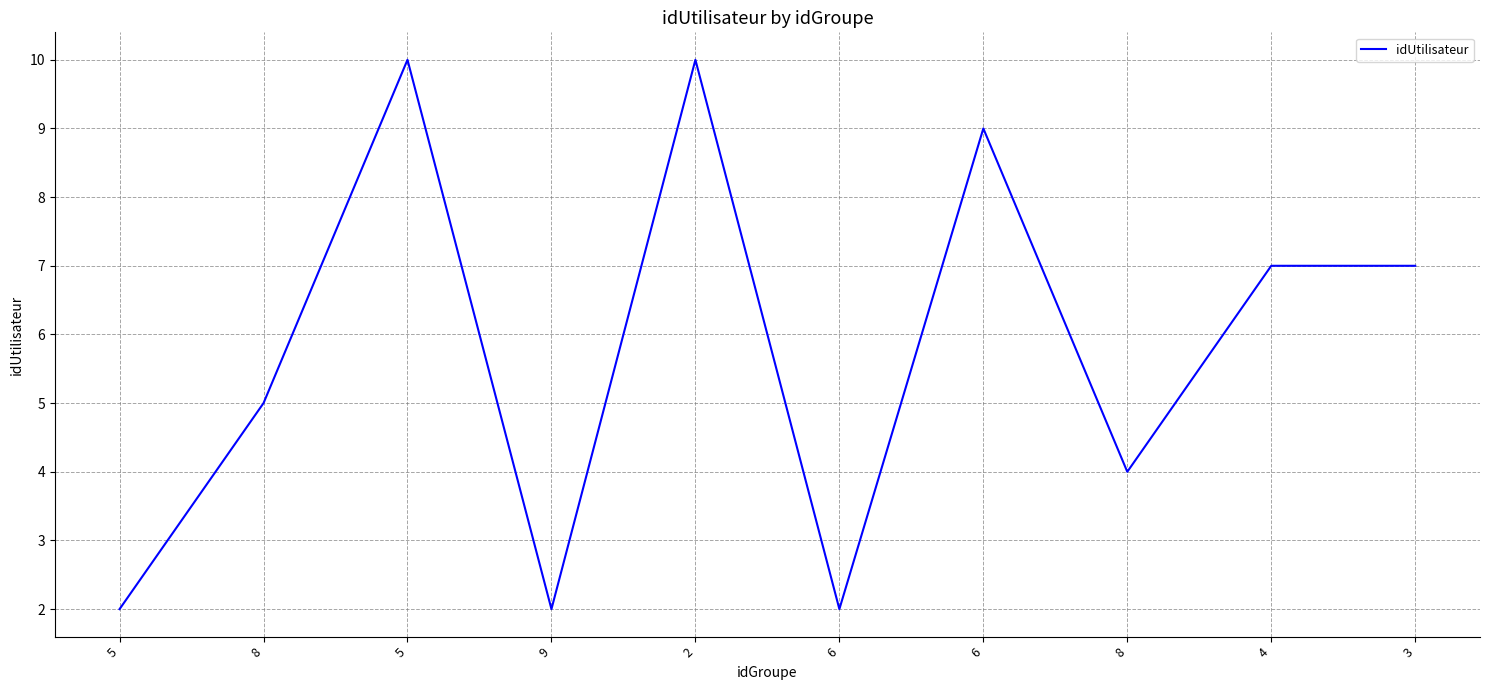

How many values are between 2 and 9?

8